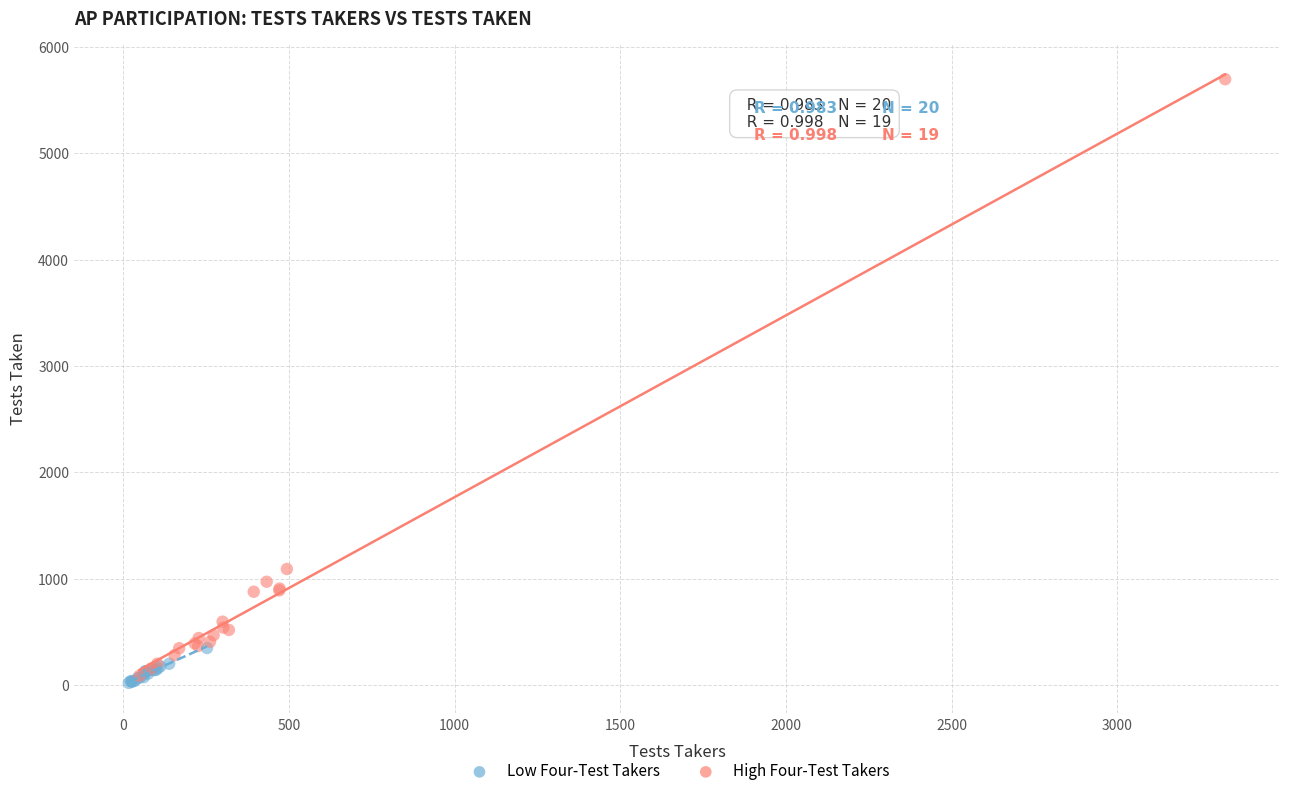

Which series reaches the maximum Y coordinate?

High Four-Test Takers